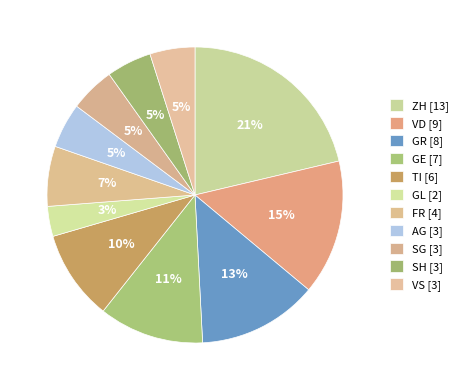

Count the number of slices in the pie.

11